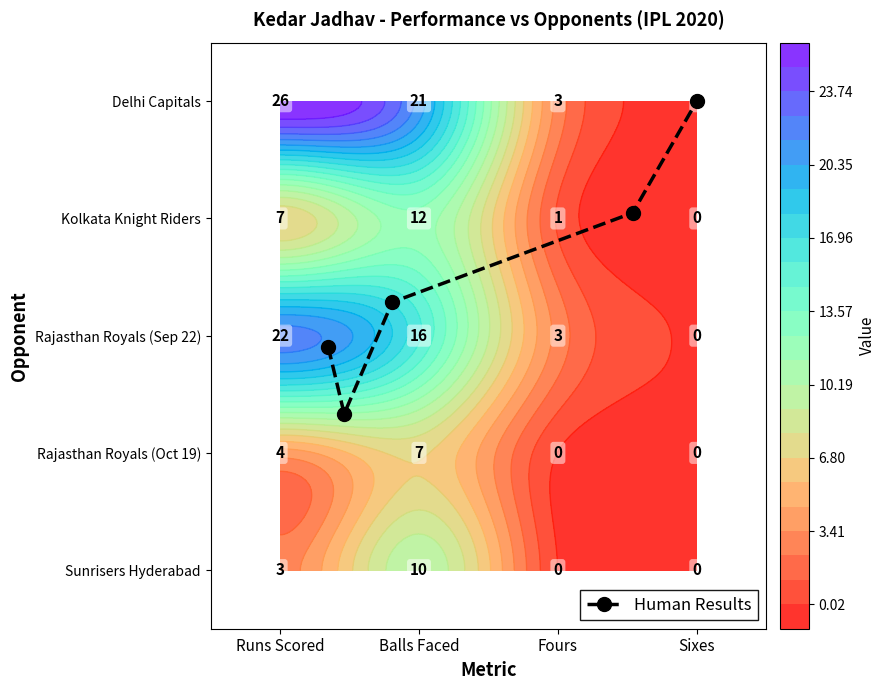

The chart shows a value of 0.8 at Balls Faced. True or false?

False